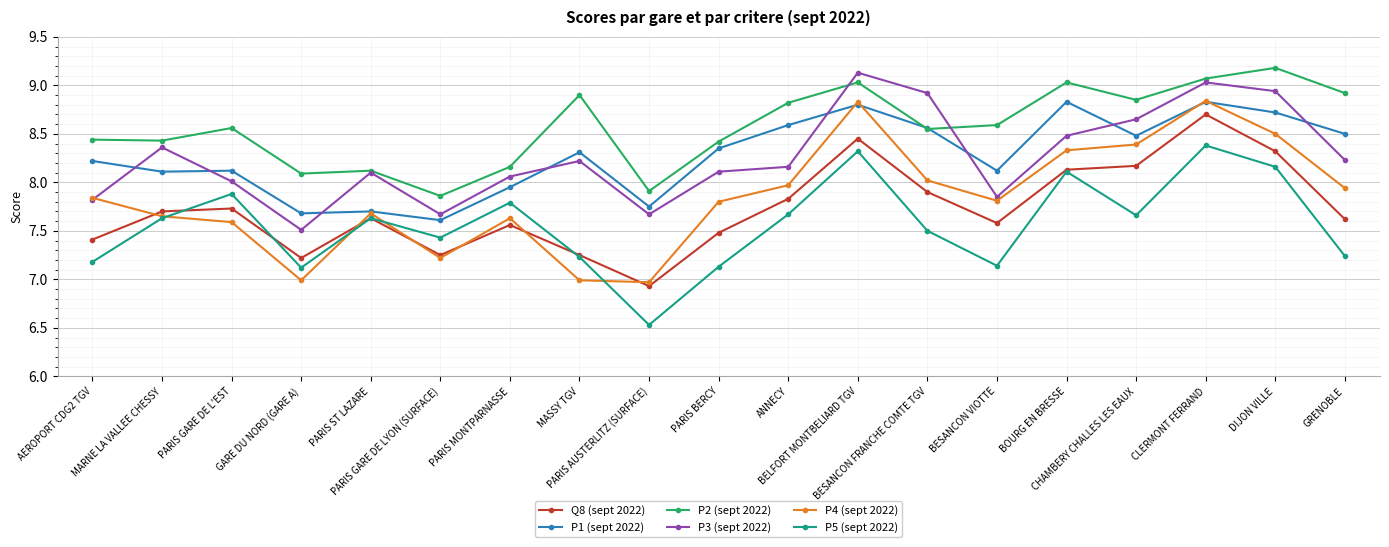

What is the label of the 16th point from the right?

GARE DU NORD (GARE A)